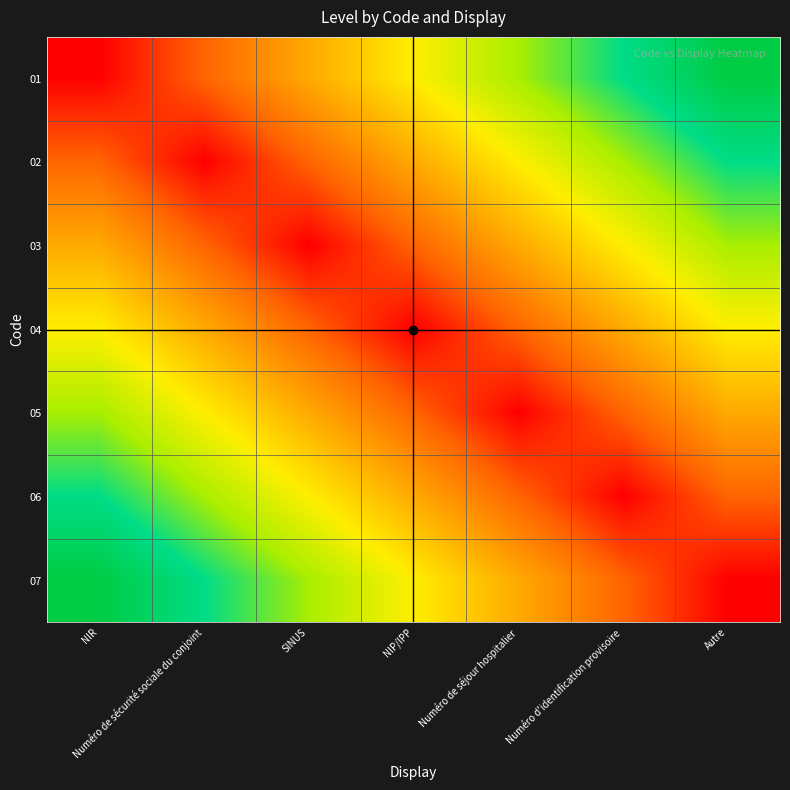

Which category has the highest value across all series?

Autre